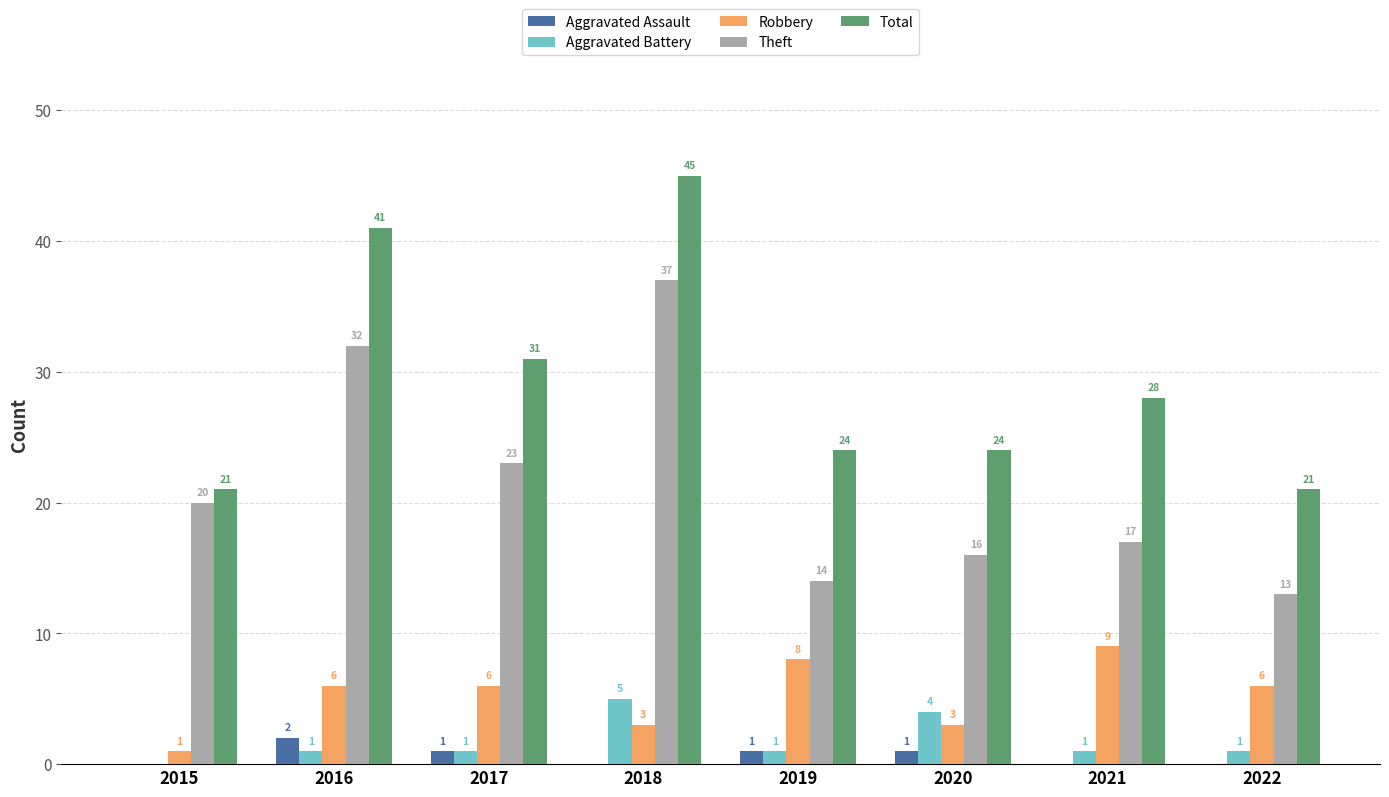

Is it true that Aggravated Assault equals 0 at 2022?

True